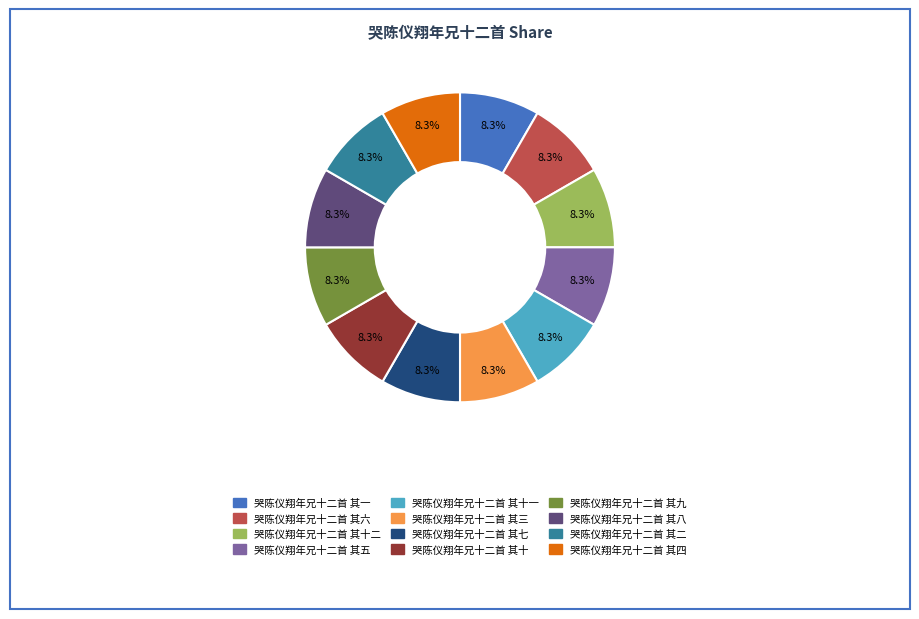

What is the ratio of the value at 哭陈仪翔年兄十二首 其十一 to the value at 哭陈仪翔年兄十二首 其四?

1.0